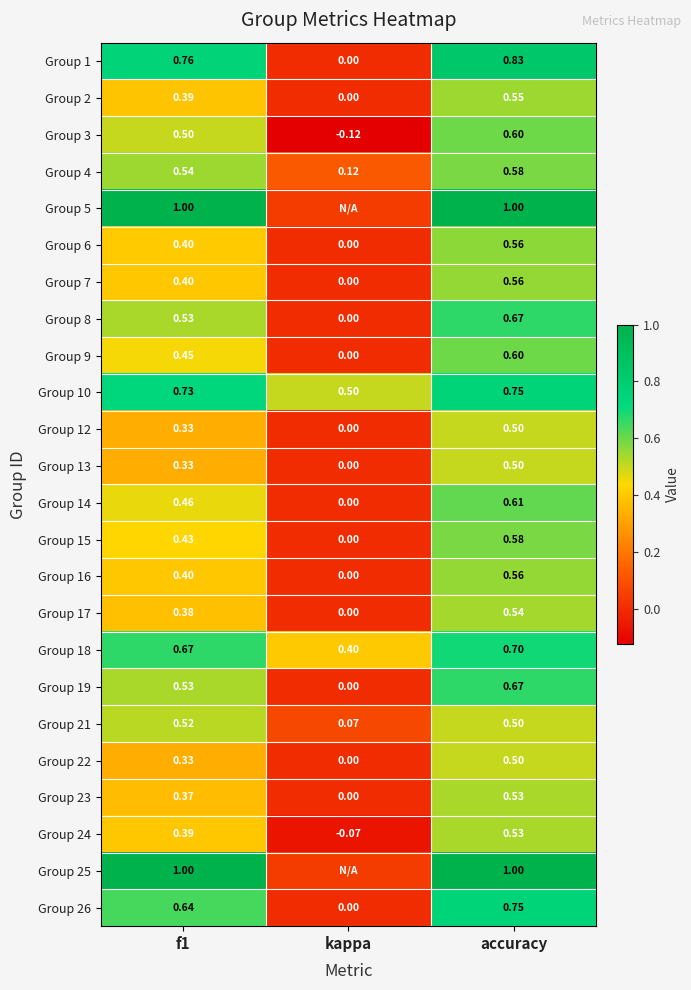

What is the total value across all series at f1?

12.5